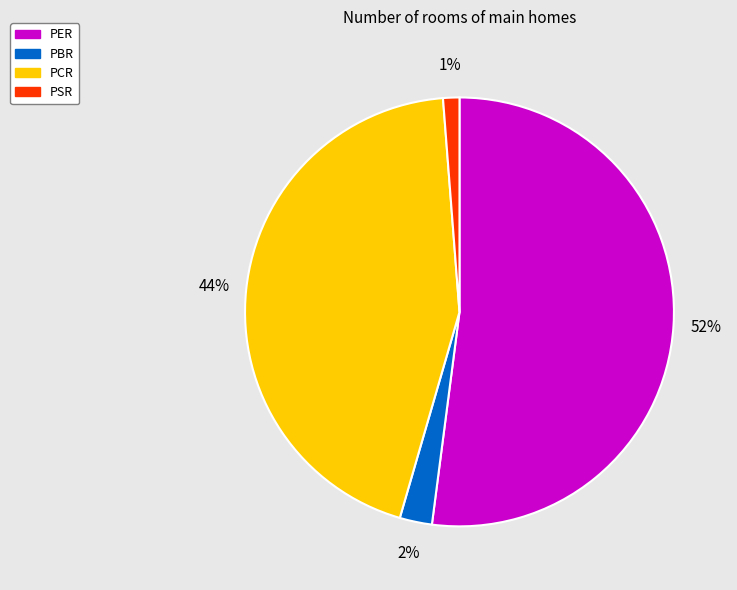

What is the majority slice?

PER